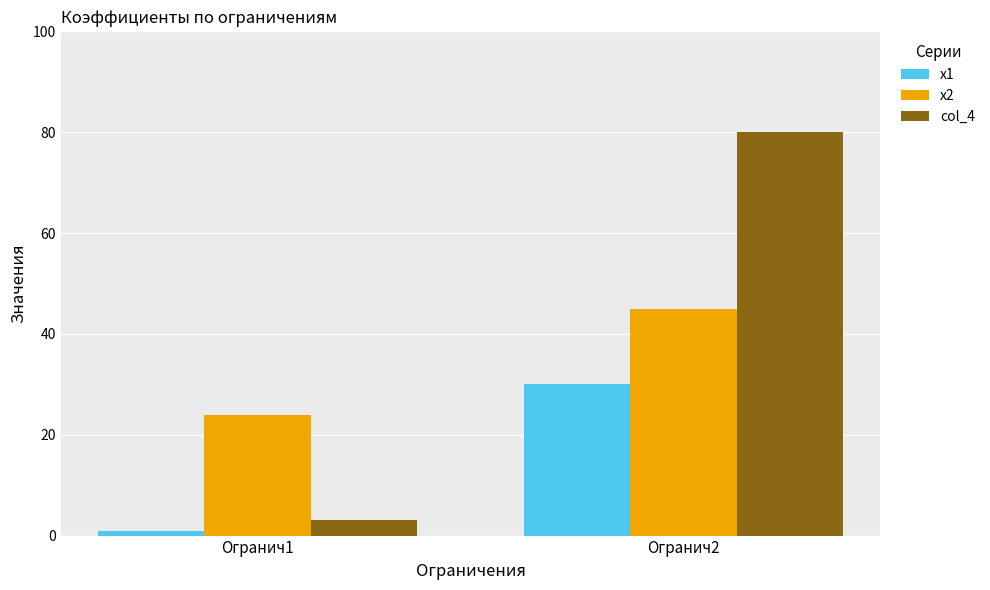

What is the value of the col_4 bar at the 2nd from the left?

80